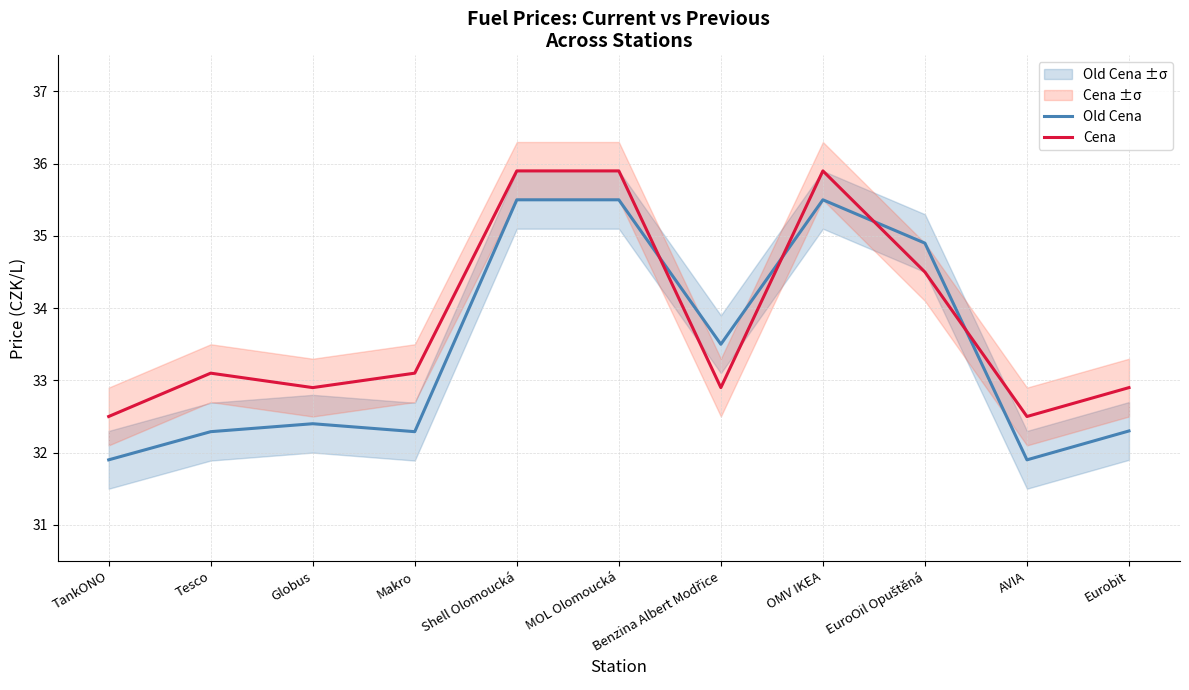

What is the approximate value of Old Cena at Globus?

32.4